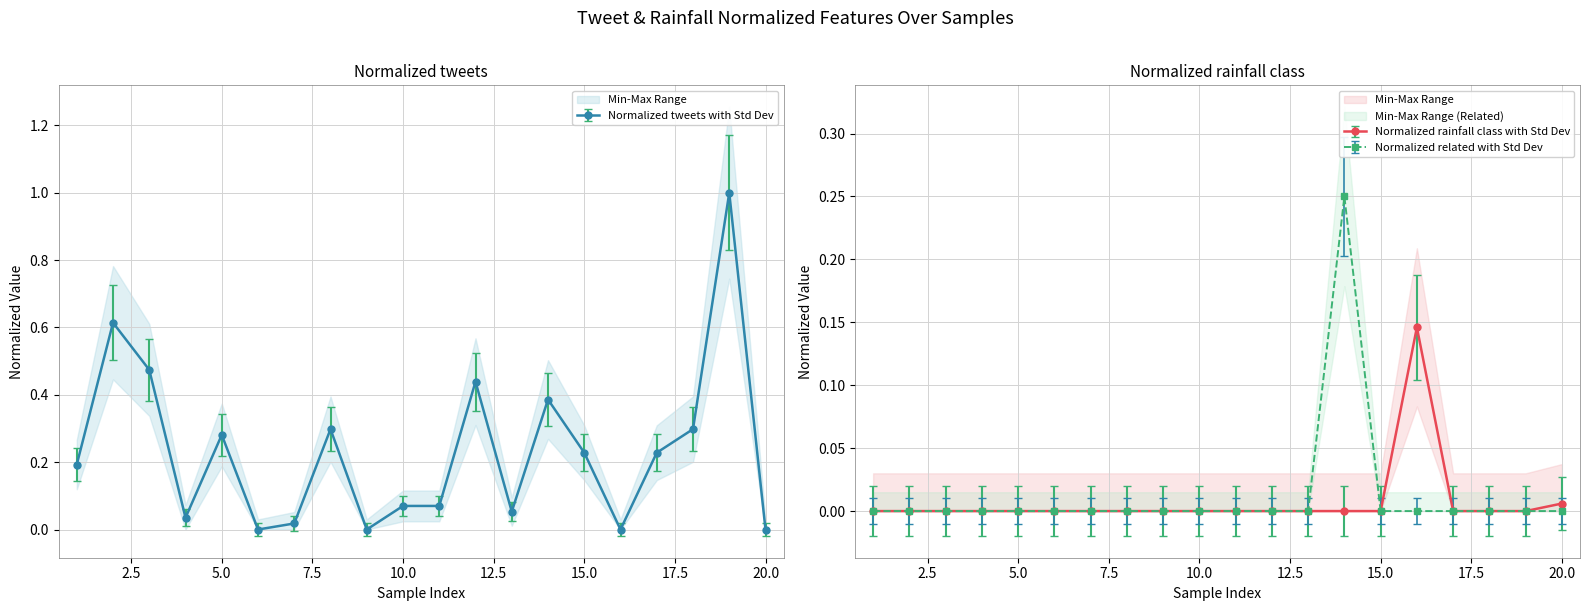

In Normalized rainfall class, how many points are higher than both neighbors (excluding endpoints)?

1